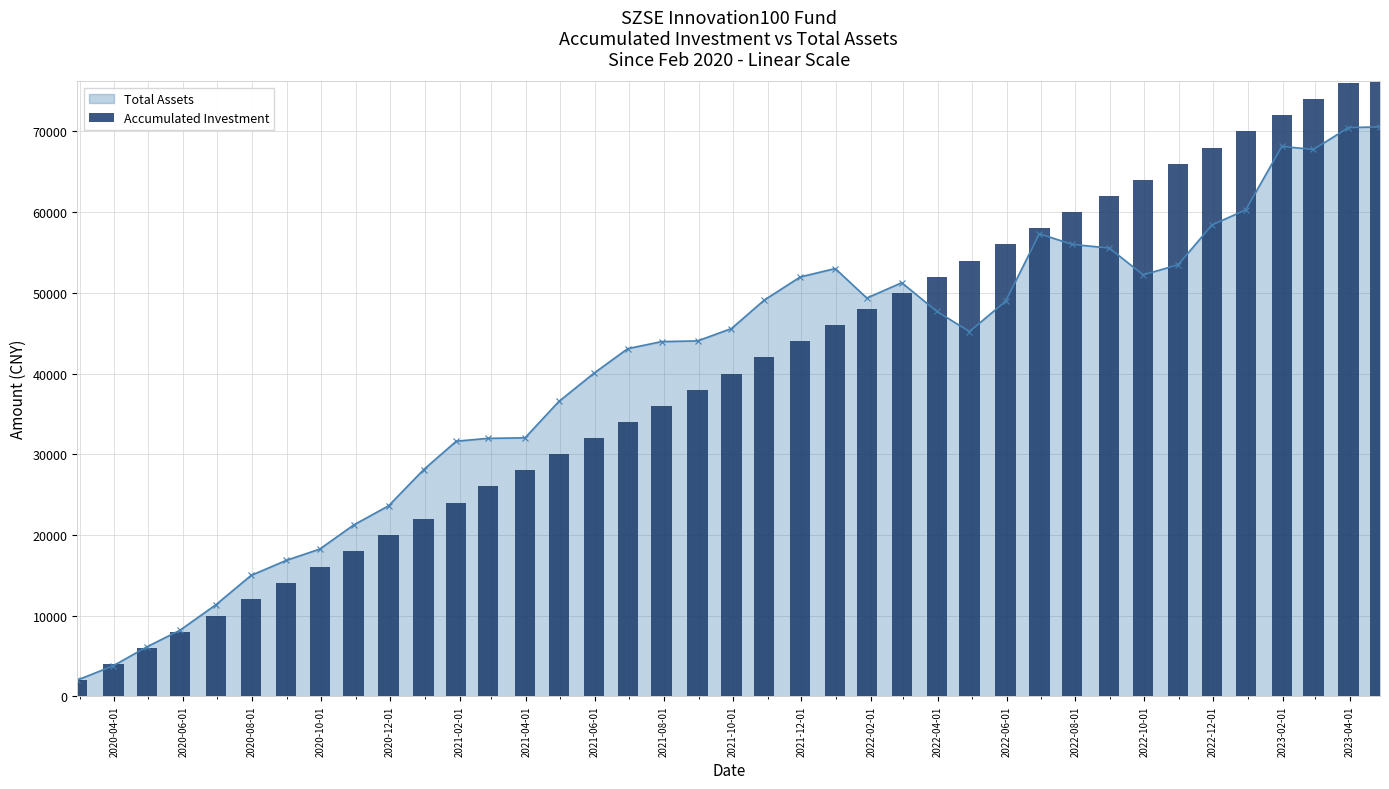

What is the lowest value of the Total Assets series?

2000.0